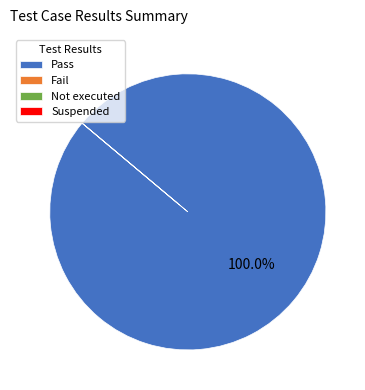

To the nearest percent, what is the difference between the largest and smallest slice percentages?

100%